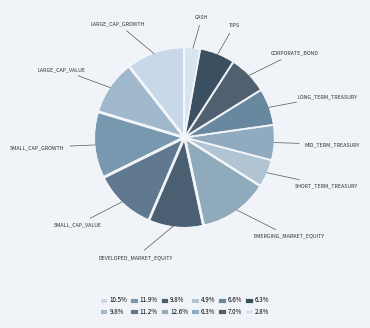

Which category has the smallest portion of the pie?

cash